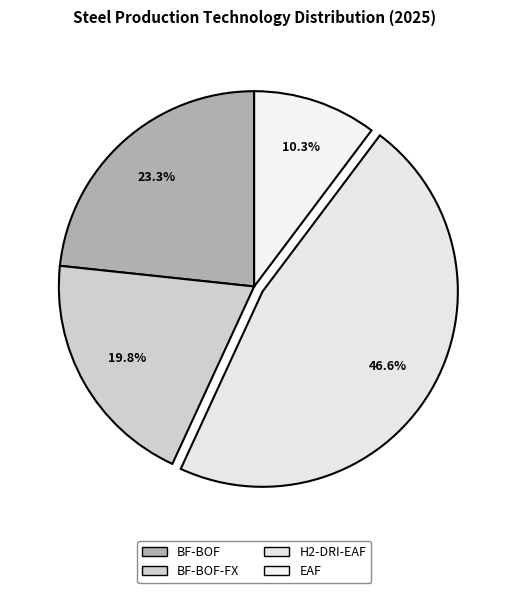

To the nearest percent, what is the difference between the largest and smallest slice percentages?

36%